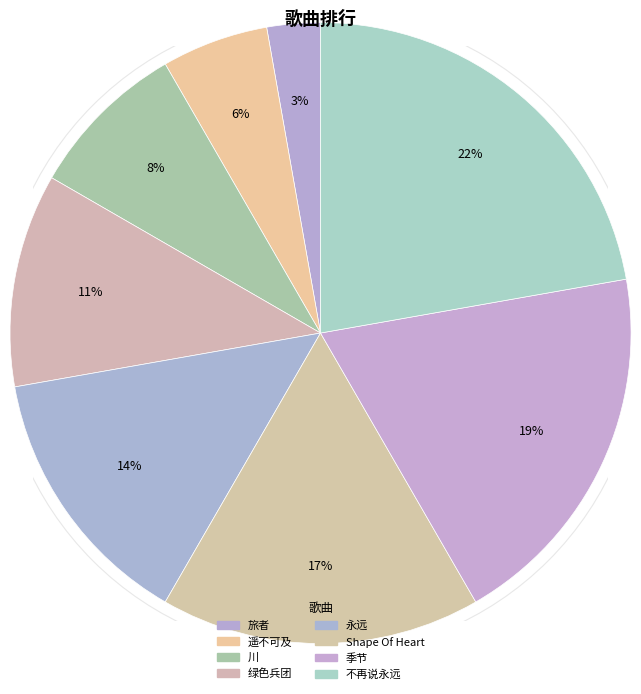

Is the sum of 川 and 遥不可及 greater than half?

No